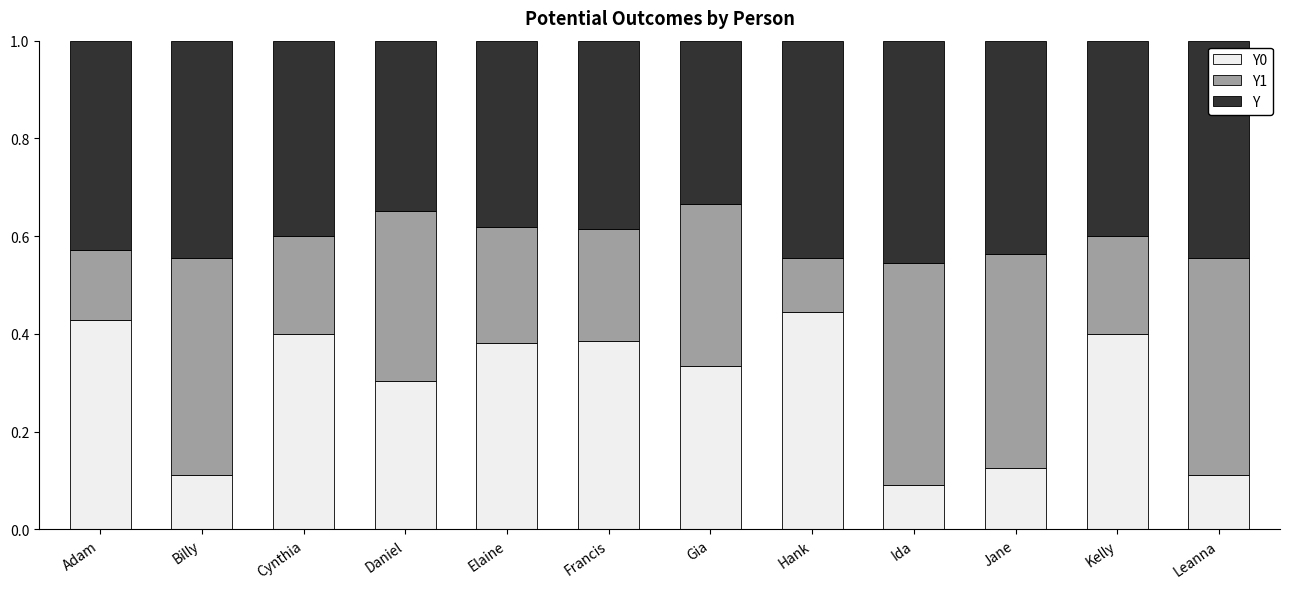

What is the total value across all series at Ida?

1.0